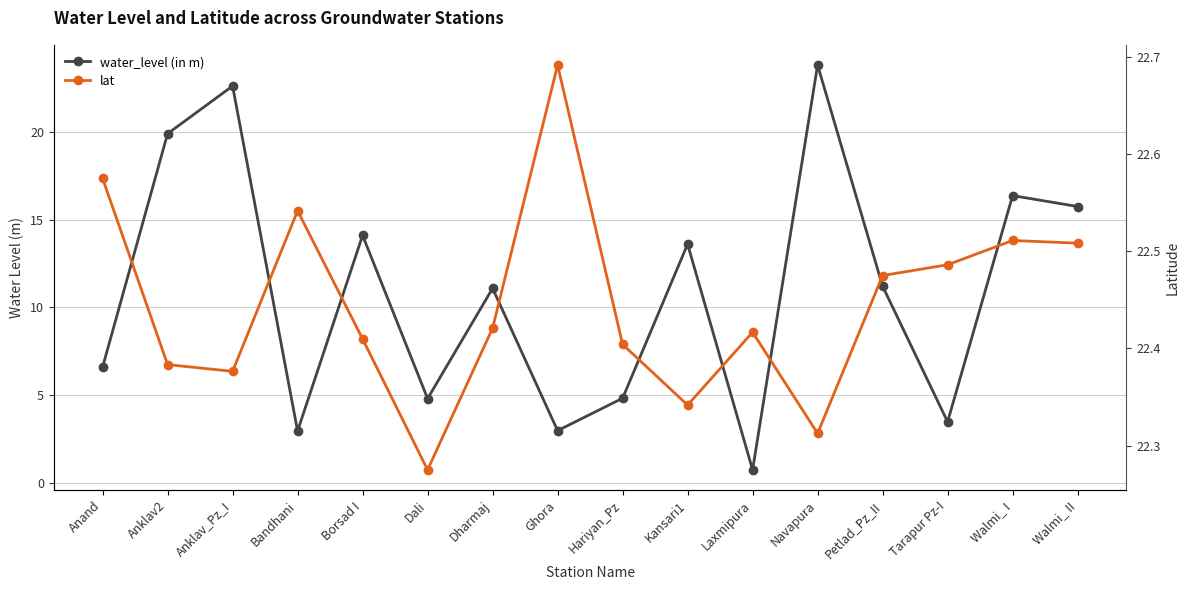

True or false: water_level (in m) and lat cross at least once.

True